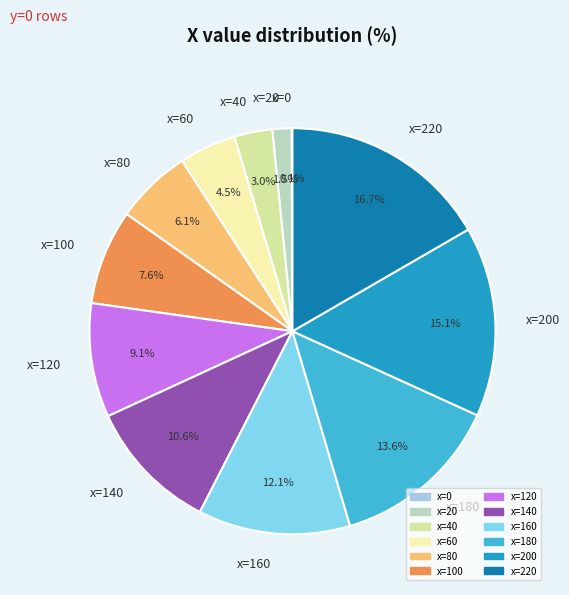

What is the ratio of the value at x=200 to the value at x=220?

0.9